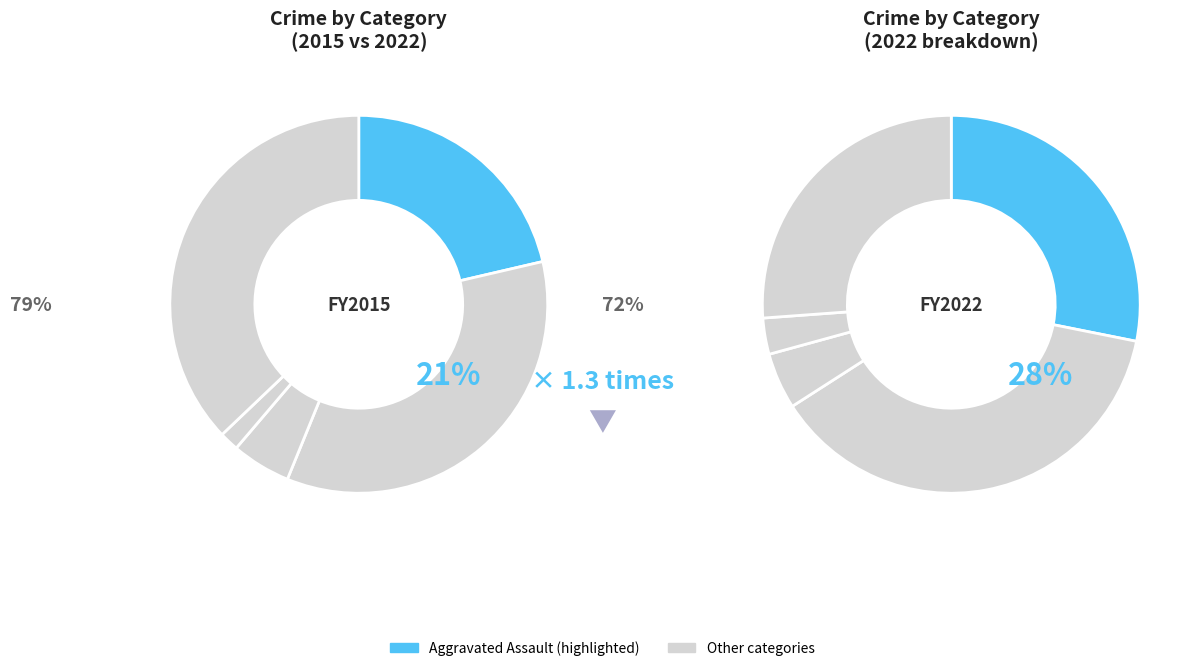

To the nearest percent, what percentage of the pie is 2?

5%